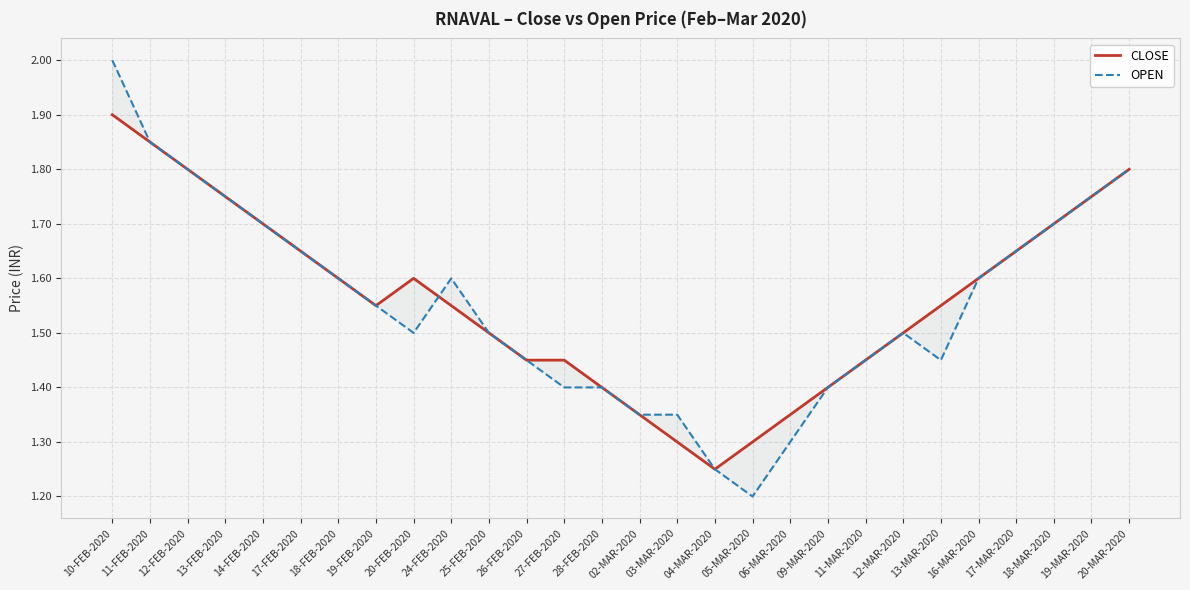

How many intersections are there between OPEN and CLOSE?

1